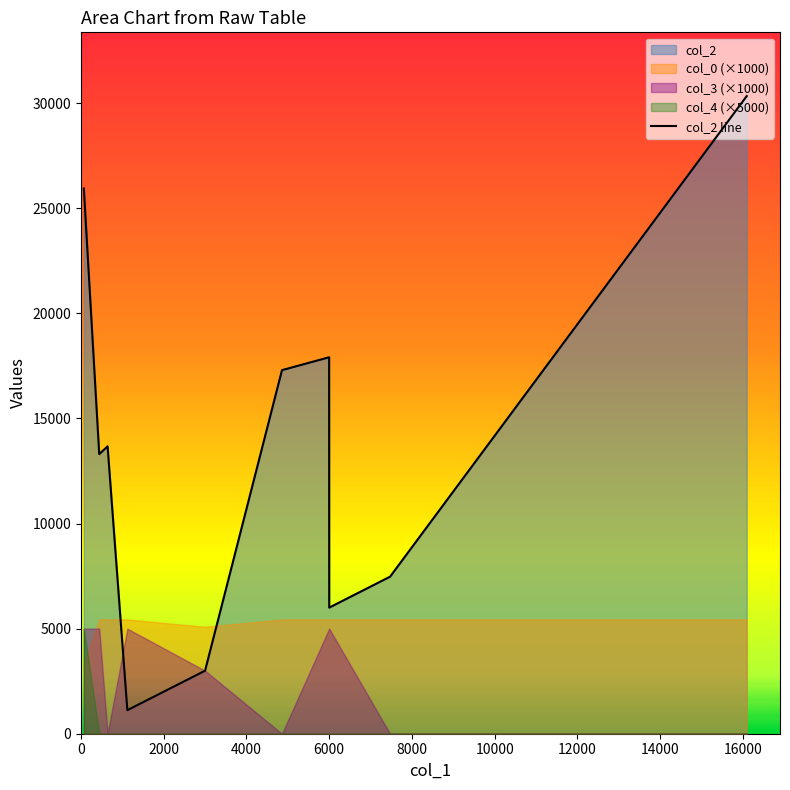

How many lines are shown in the chart?

1